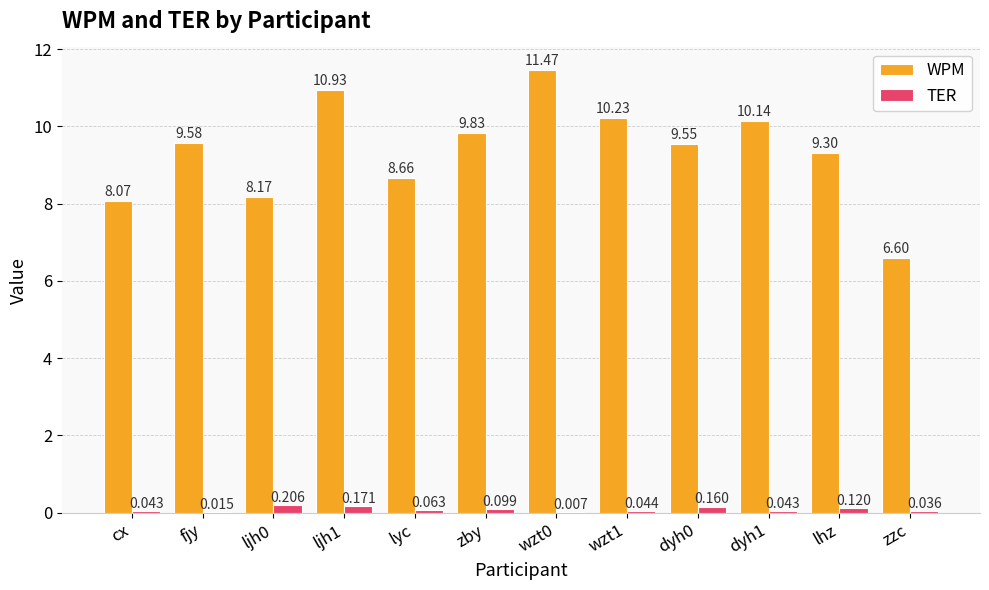

What is the spread (max minus min) of values at dyh0?

9.4